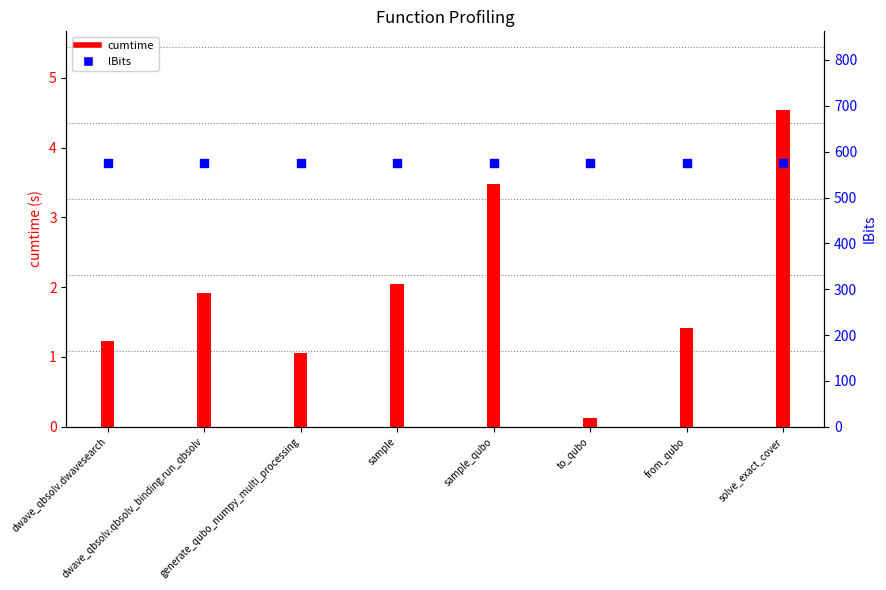

Is the value of cumtime at solve_exact_cover greater than the value of lBits at sample?

No